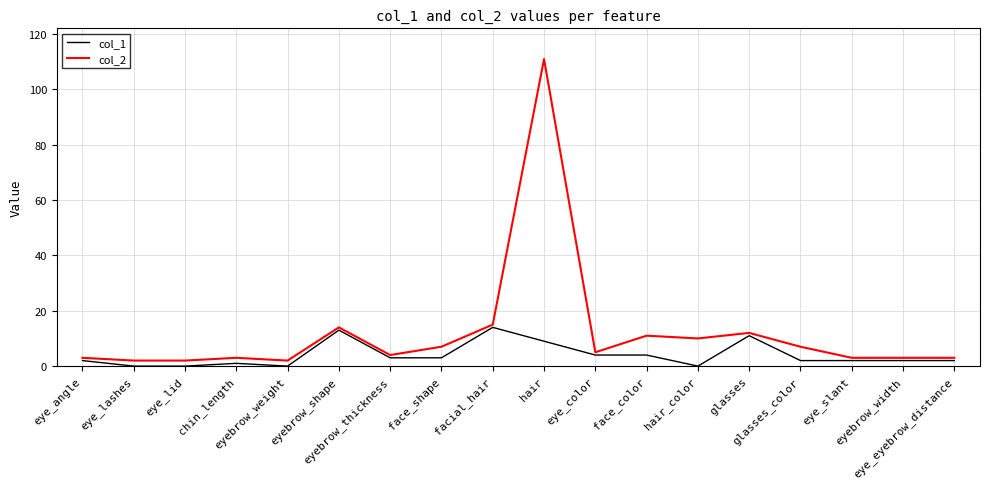

What are all the series names shown in the legend?

col_1, col_2